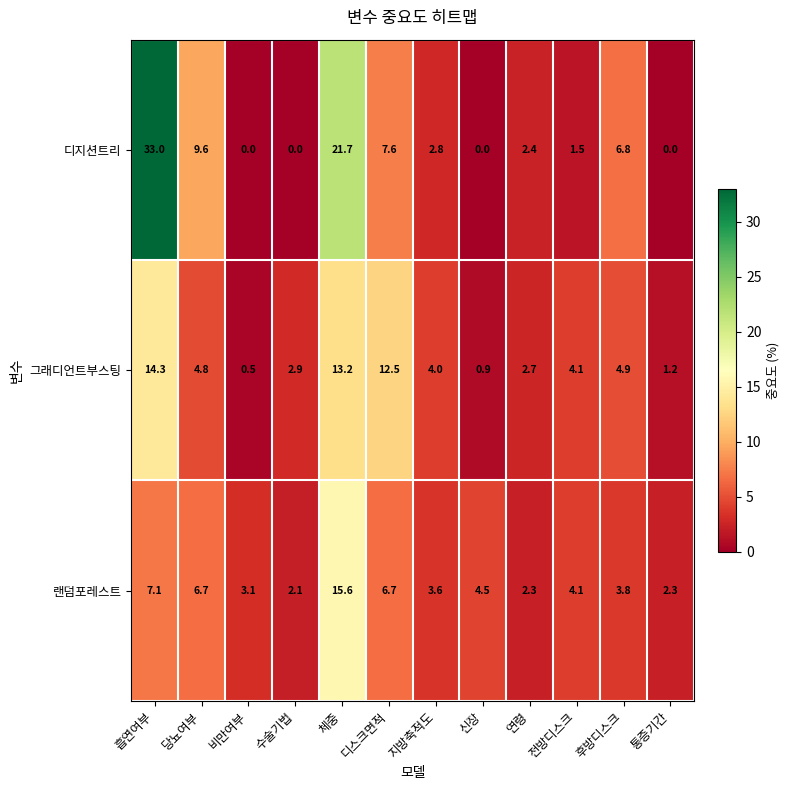

Where does the 디지션트리 series first go above 2?

흡연여부